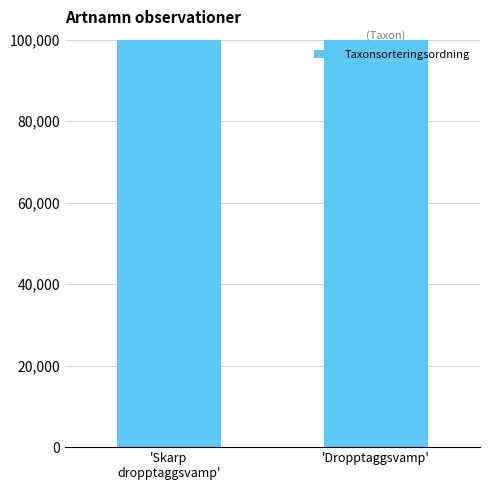

Rank the categories by value from highest to lowest.

'Skarp
dropptaggsvamp', 'Dropptaggsvamp'